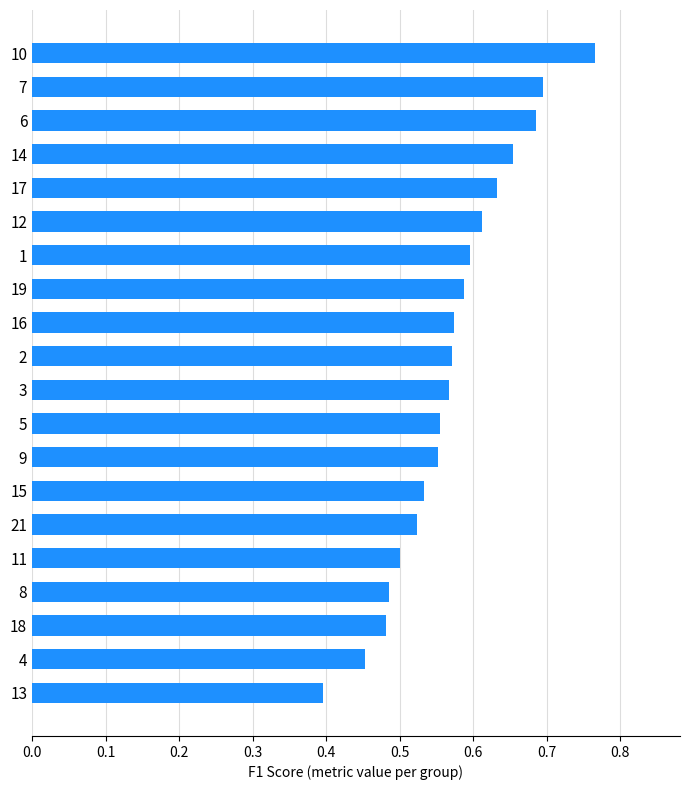

What is the difference between the maximum and second lowest values?

0.3